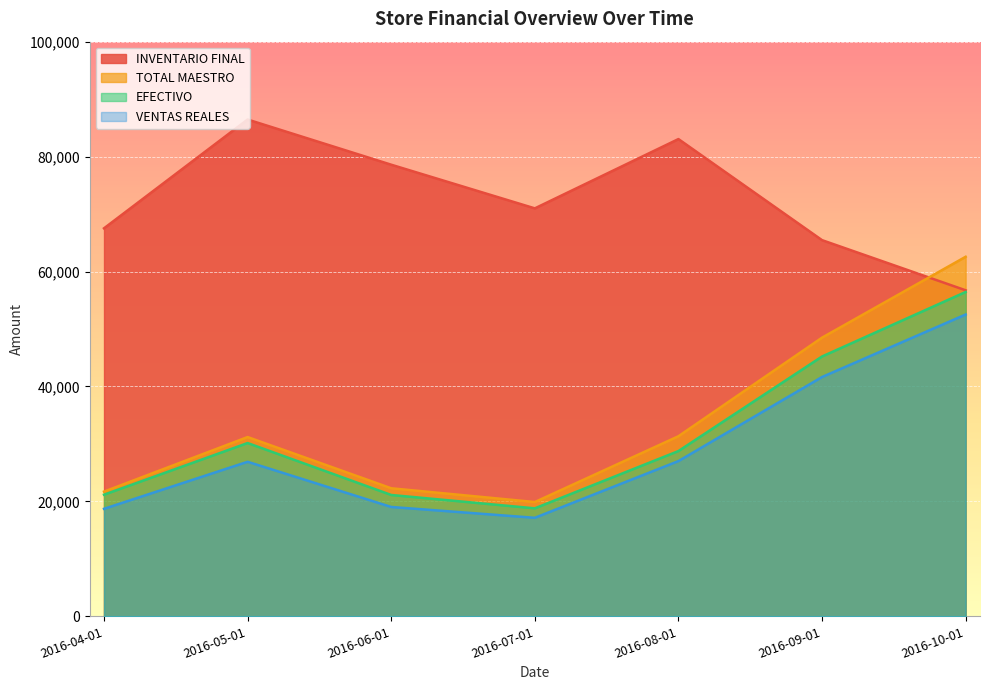

Where is TOTAL MAESTRO nearest to the value 41231?

2016-09-01